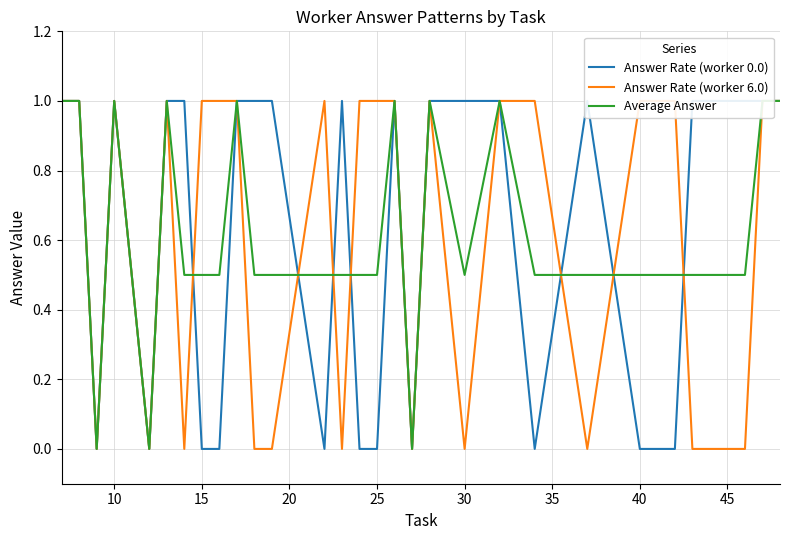

Which series has the widest spread of values?

Answer Rate (worker 0.0)